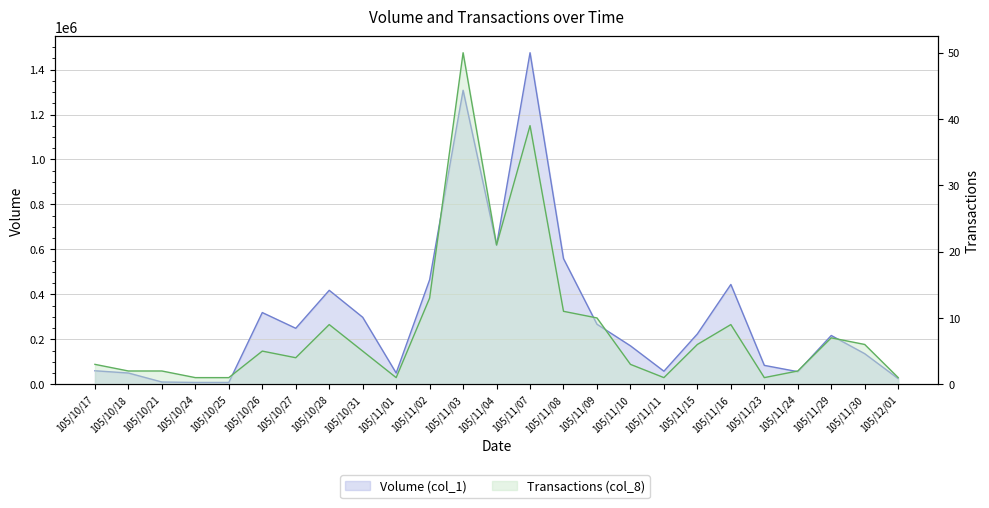

At 105/11/15, list the series in order from largest to smallest.

Volume (col_1), Transactions (col_8)